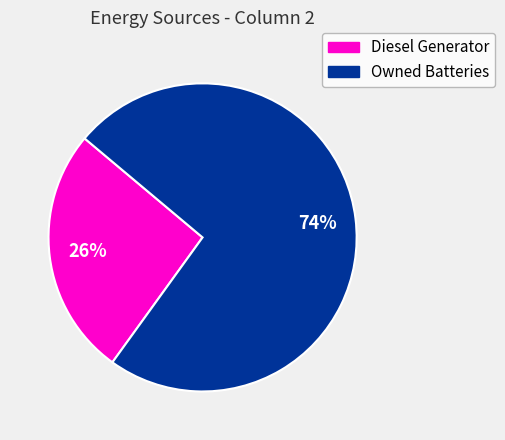

To the nearest percent, what is the difference between the largest and smallest slice percentages?

48%